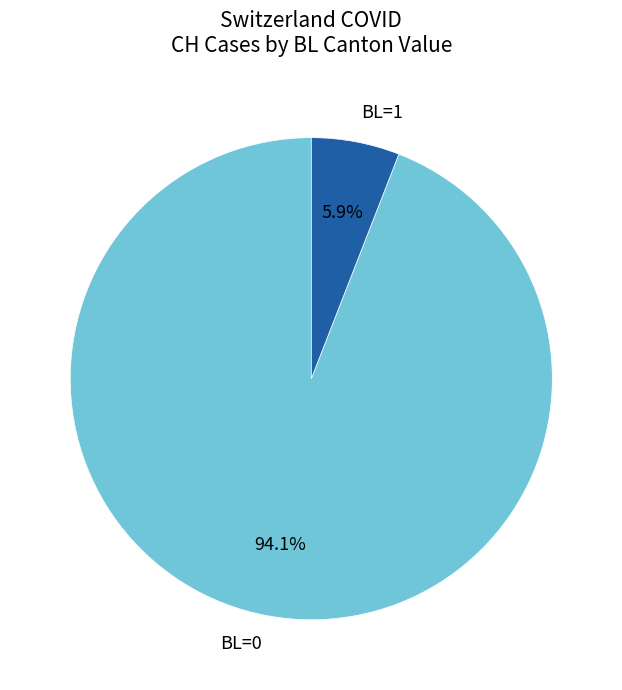

How many slices are in this pie chart?

2